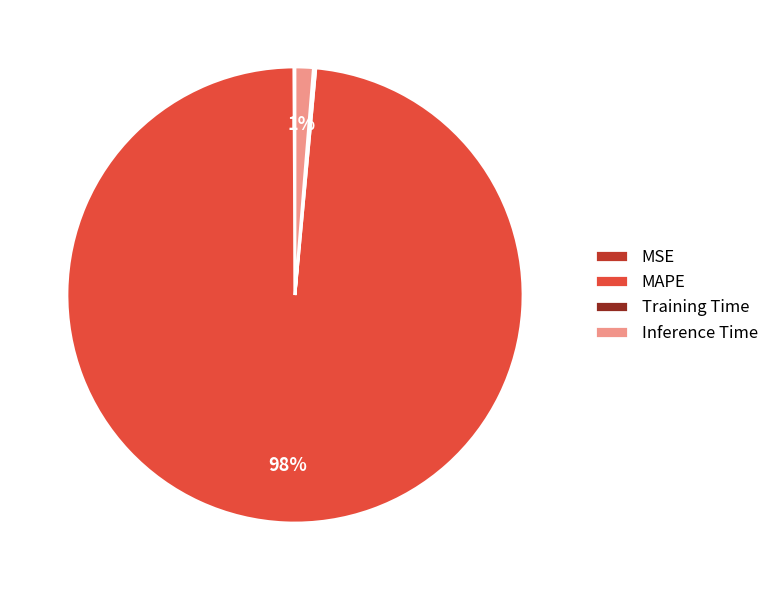

What is the largest slice in the pie chart?

MAPE